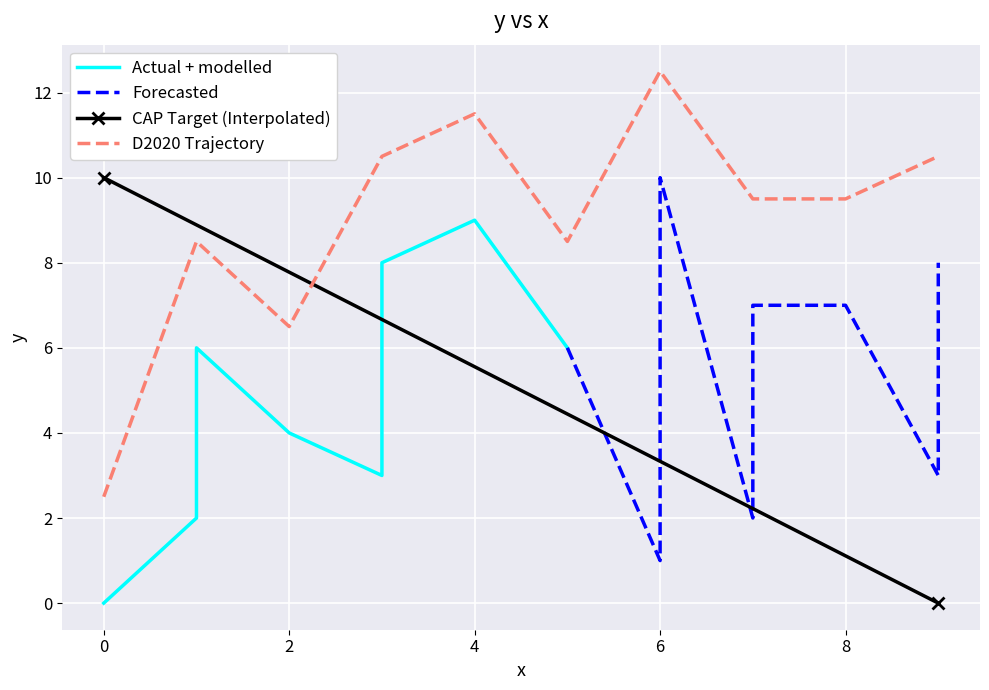

Which category has the highest value in the D2020 Trajectory series?

6